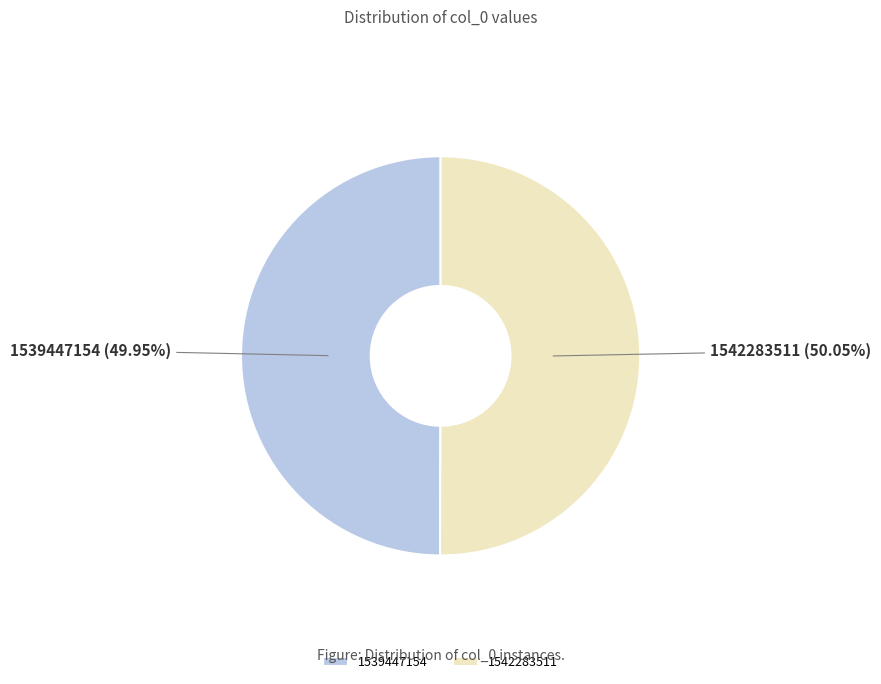

What percentage is NOT represented by 1539447154?

50.0%